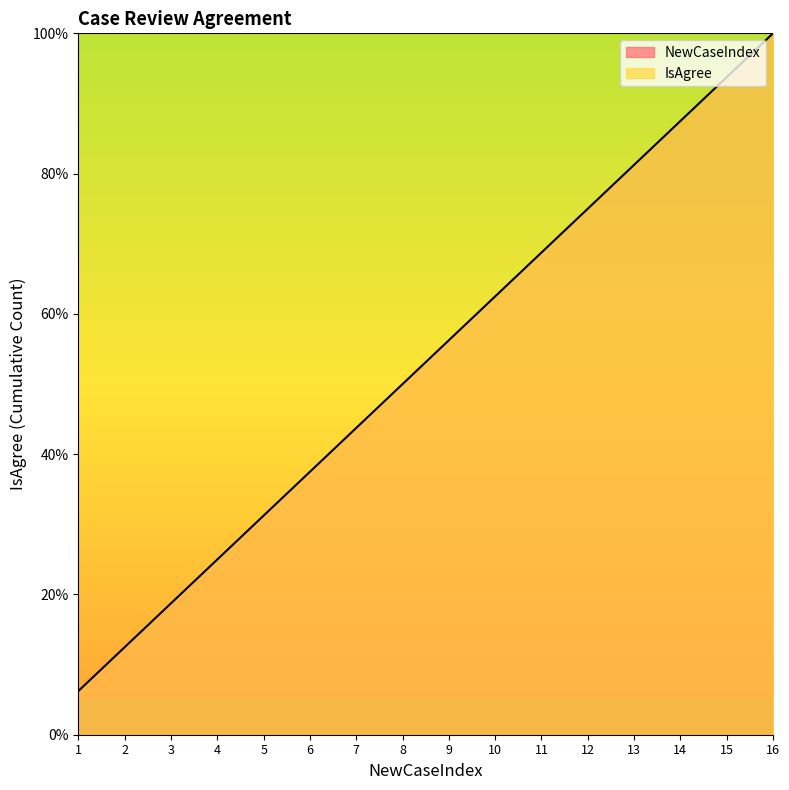

At which category does the chart reach its peak across all series?

16